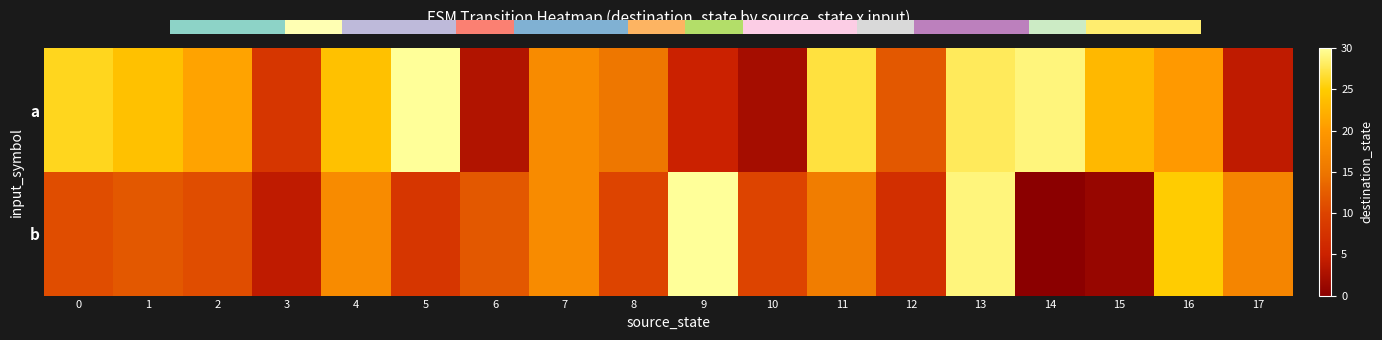

List the series in order of their peak value, lowest first.

a, b